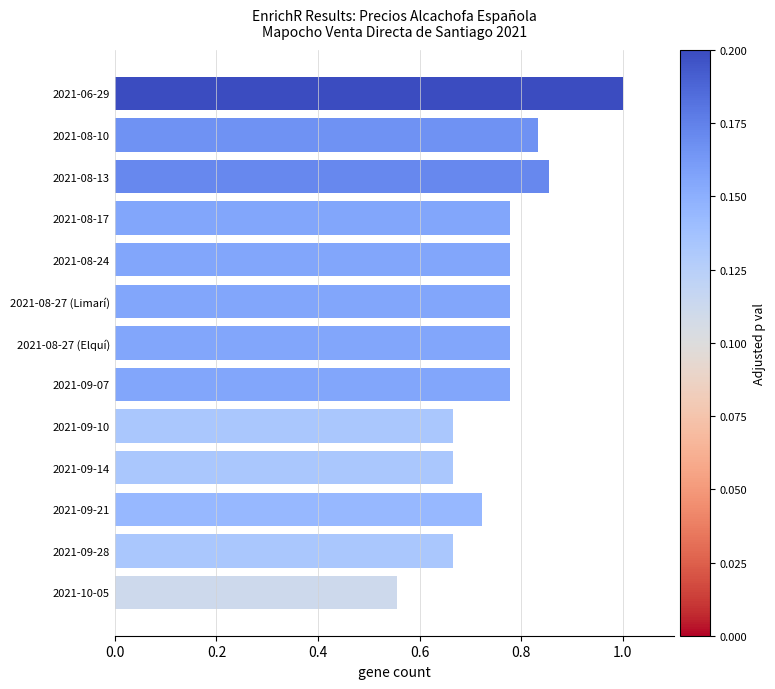

How many values are between 0 and 1?

13